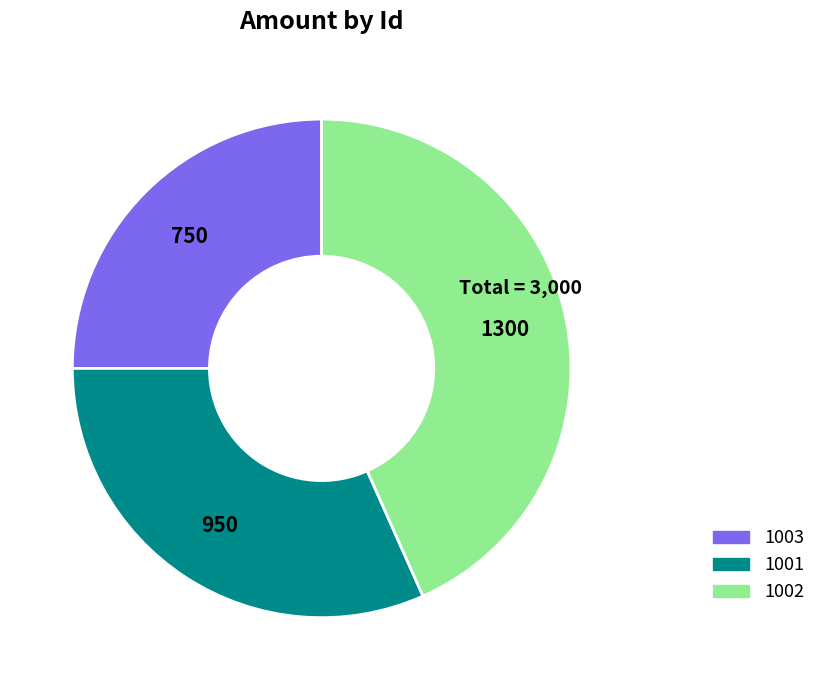

Which category has the smallest portion of the pie?

1003